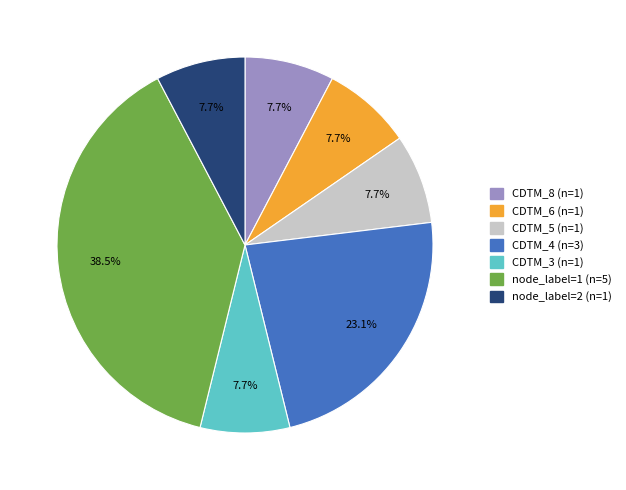

To the nearest percent, what is the average slice percentage?

14%